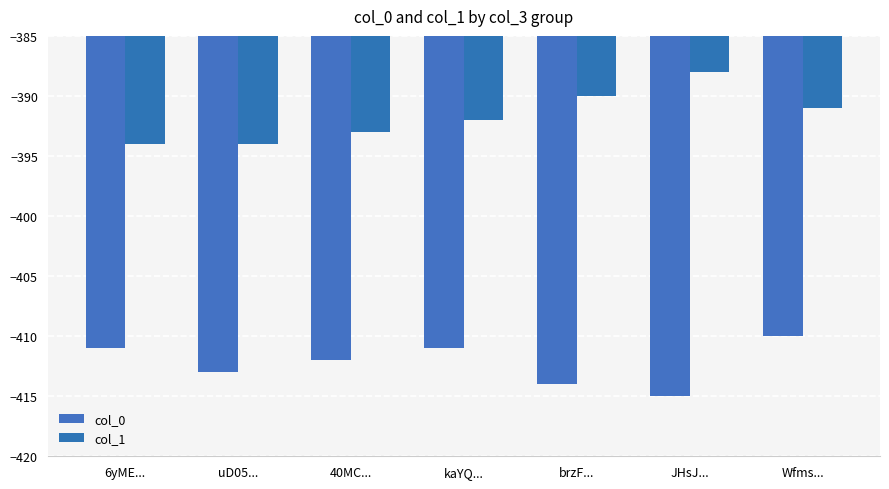

Rank the categories by col_0 value from highest to lowest.

Wfms..., 6yME..., kaYQ..., 40MC..., uD05..., brzF..., JHsJ...